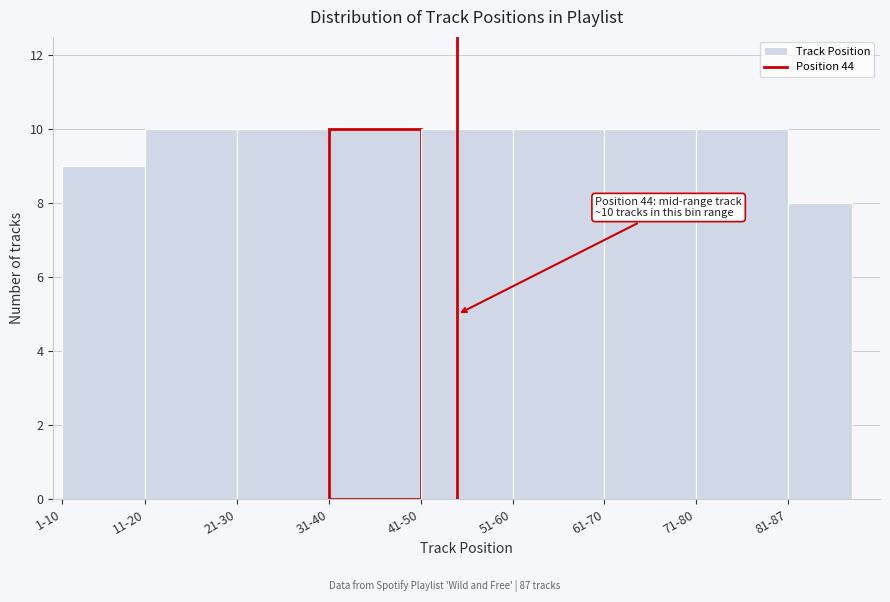

Reading right to left, what are all the values shown in this chart?

81-87=8	71-80=10	61-70=10	51-60=10	41-50=10	31-40=10	21-30=10	11-20=10	1-10=9